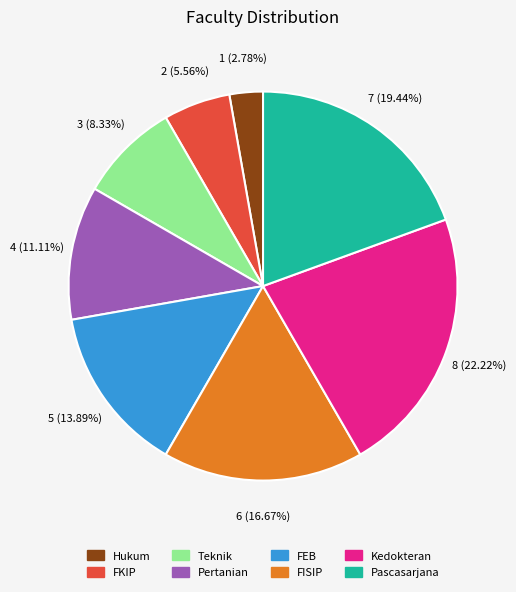

What percentage is NOT represented by Kedokteran?

77.8%